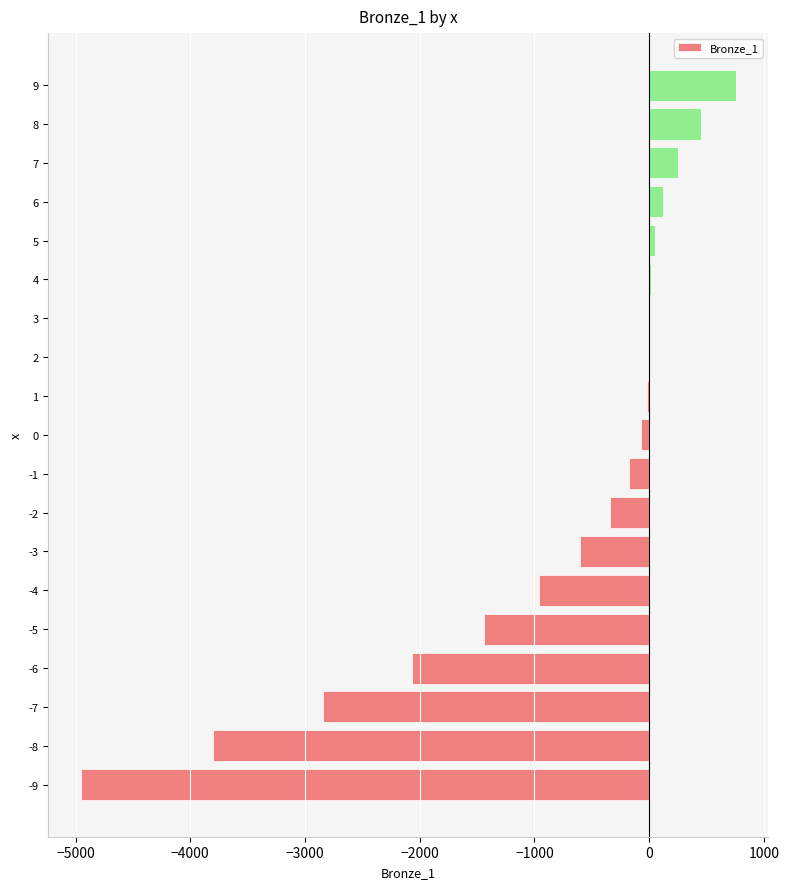

Where is the data nearest to the value -2098?

-6